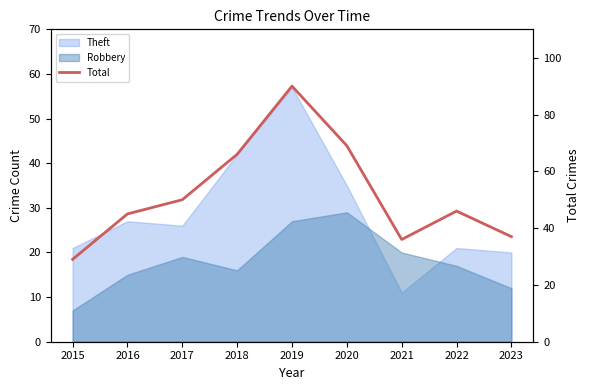

Between 2015 and 2016, which is larger?

2016